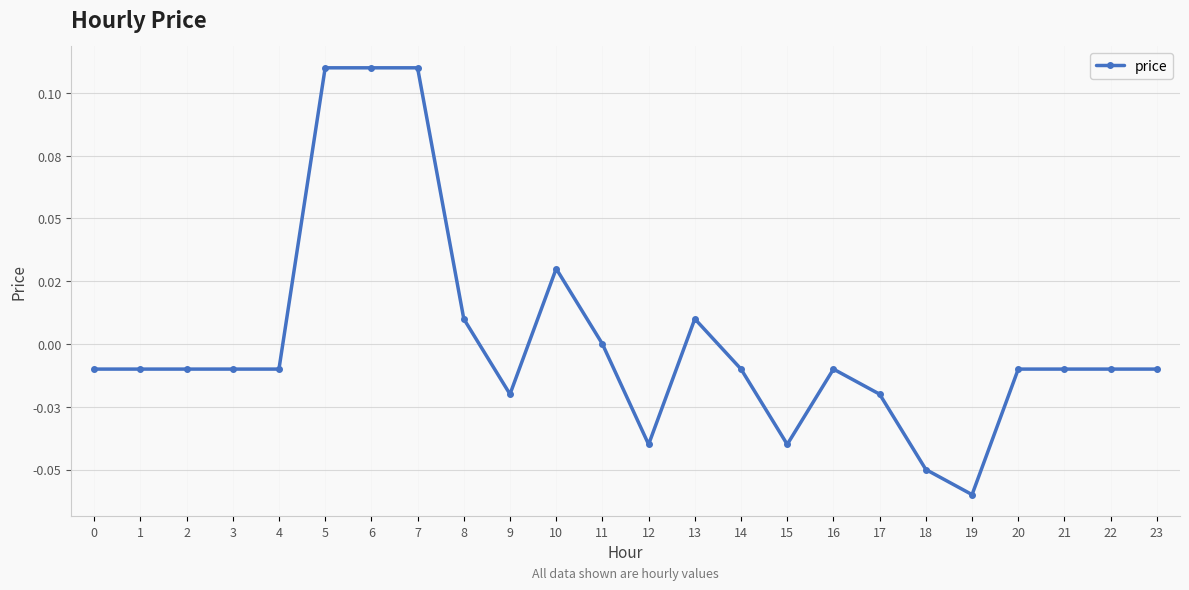

The chart shows a value of -0.0 at 1. True or false?

True